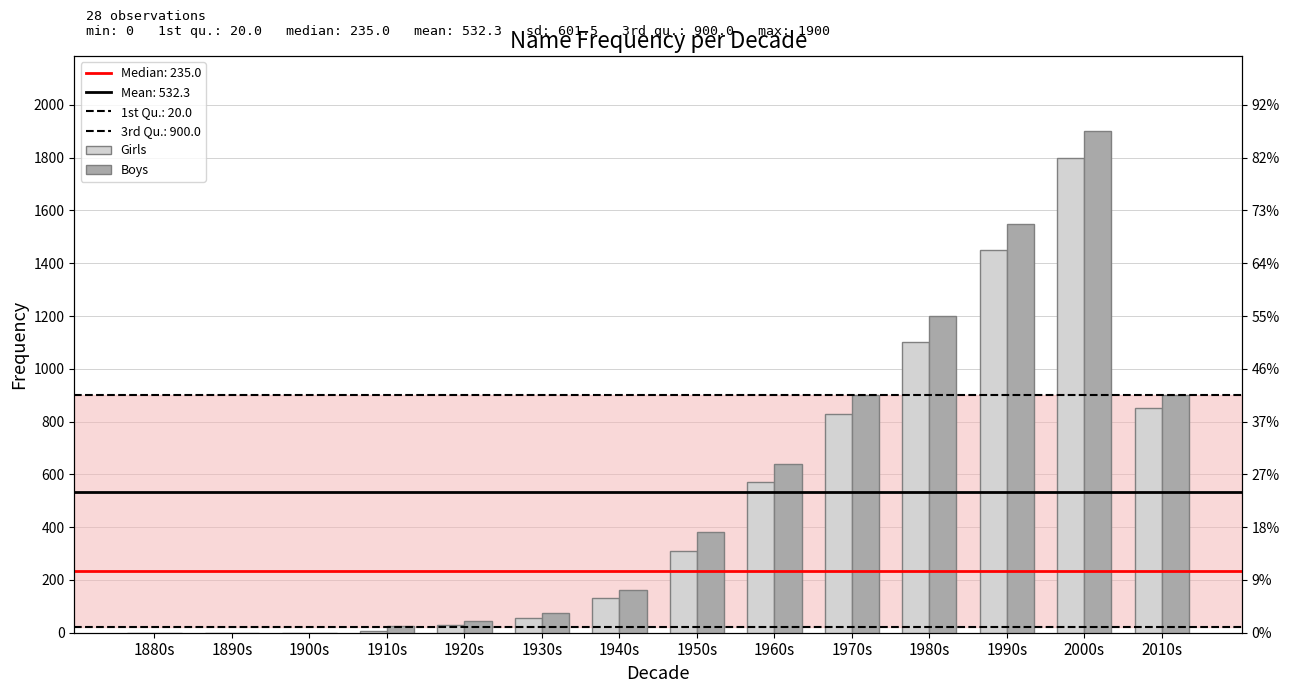

At 1990s, list the series in order from largest to smallest.

Boys, Girls